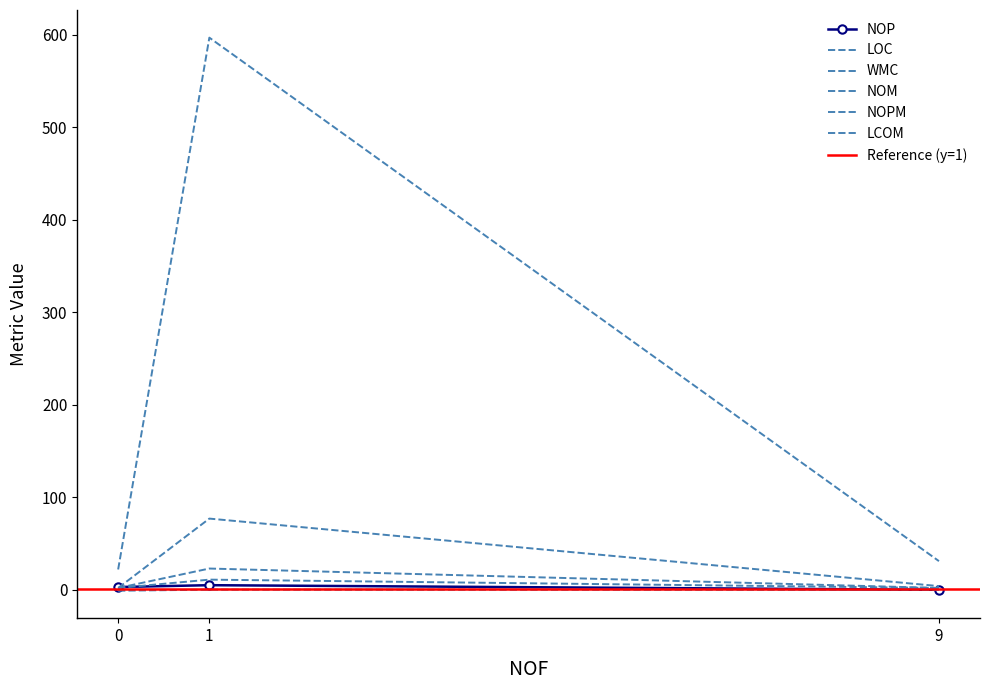

How many categories are shown in the chart?

3